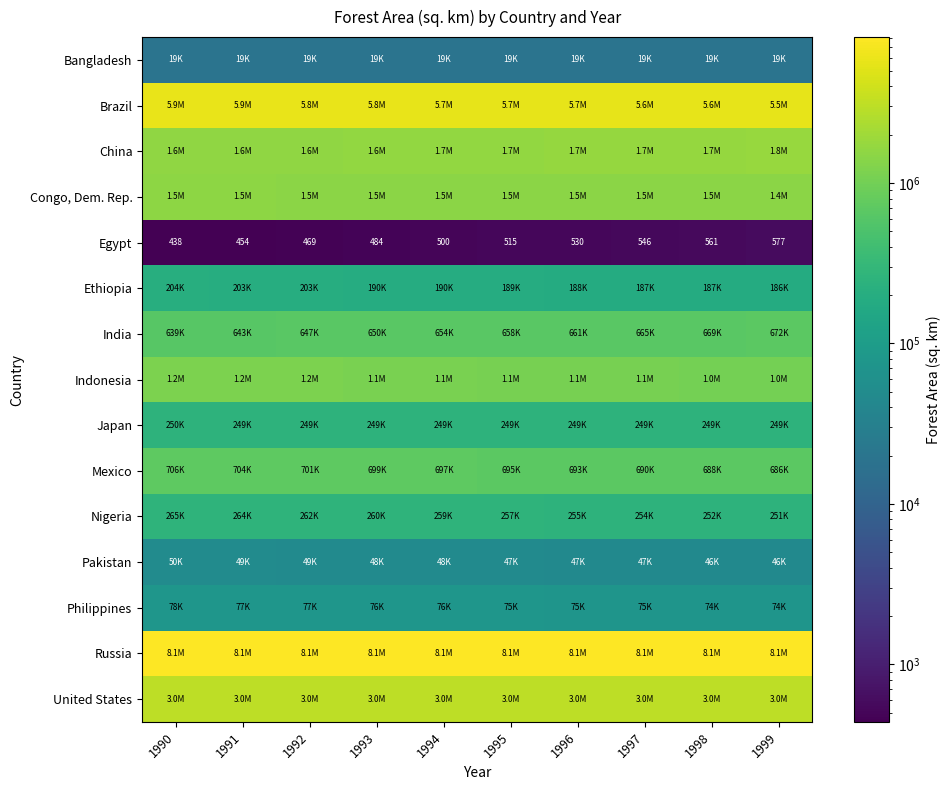

Is the value of China at 1990 greater than the value of Ethiopia at 1991?

Yes